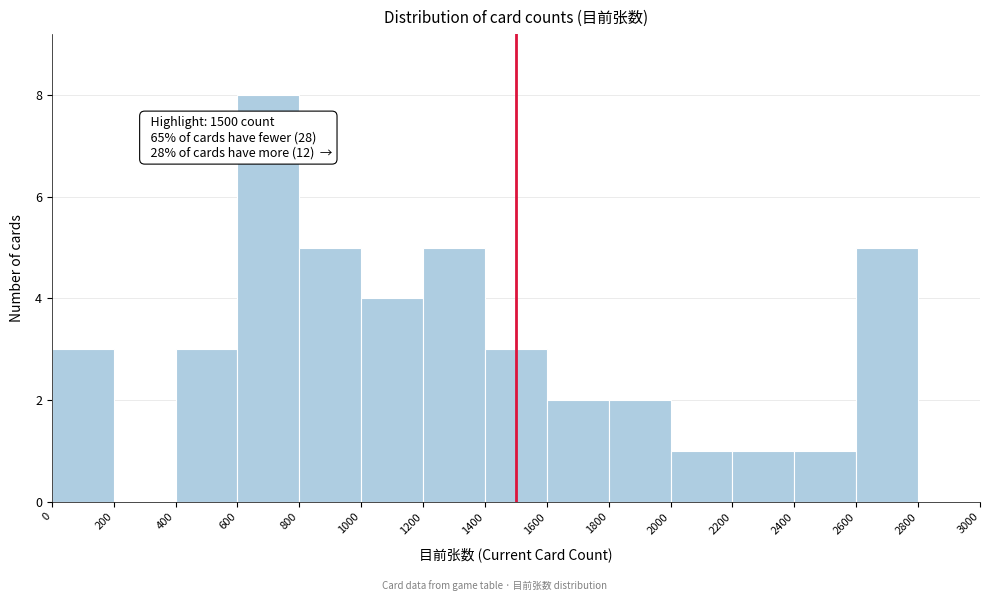

Over which range of the x-axis is the bar tallest?

600 to 800